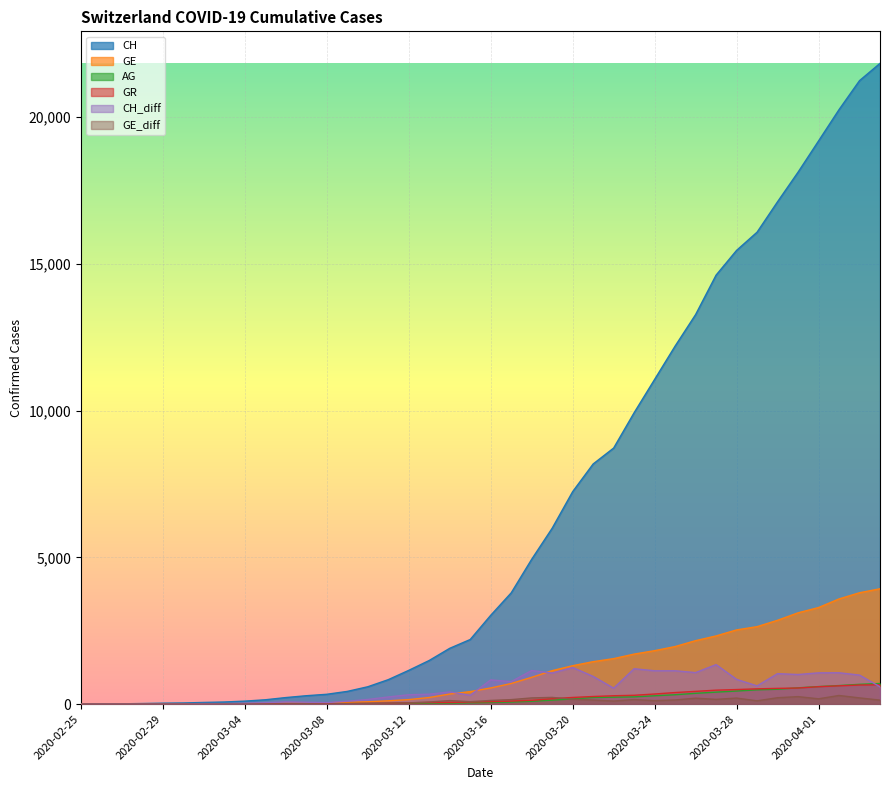

How many times do AG and CH_diff cross each other?

1